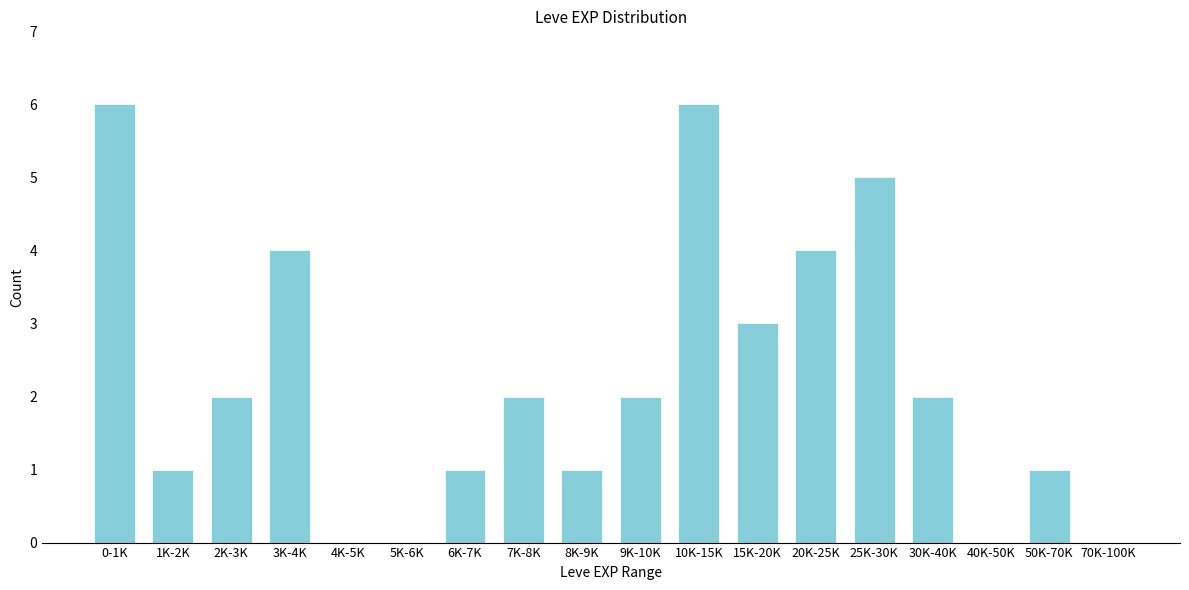

Reading left to right, transcribe all the data shown in this chart.

0-1K=6	1K-2K=1	2K-3K=2	3K-4K=4	4K-5K=0	5K-6K=0	6K-7K=1	7K-8K=2	8K-9K=1	9K-10K=2	10K-15K=6	15K-20K=3	20K-25K=4	25K-30K=5	30K-40K=2	40K-50K=0	50K-70K=1	70K-100K=0